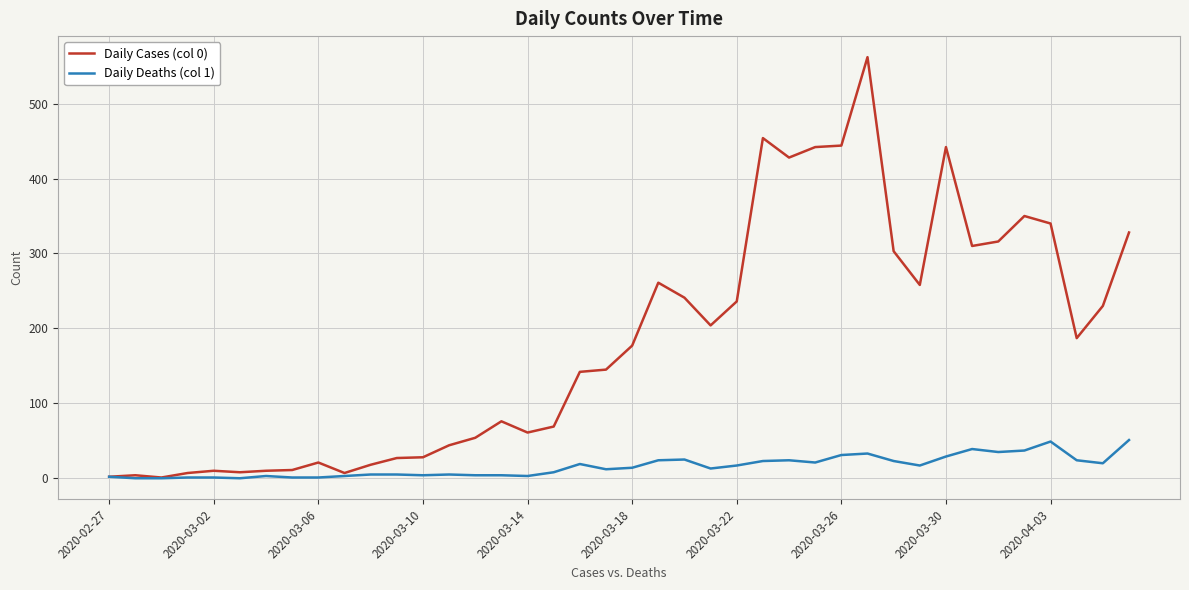

List the series in order of their overall mean, lowest first.

Daily Deaths (col 1), Daily Cases (col 0)